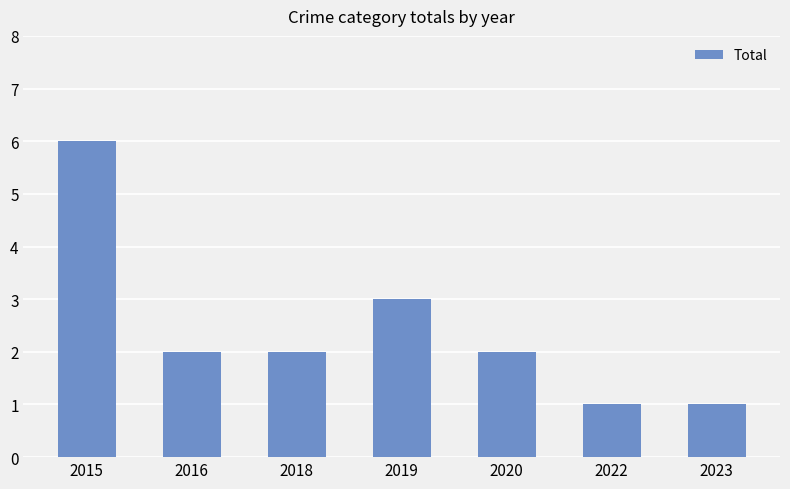

At which category does the chart reach its peak across all series?

2015